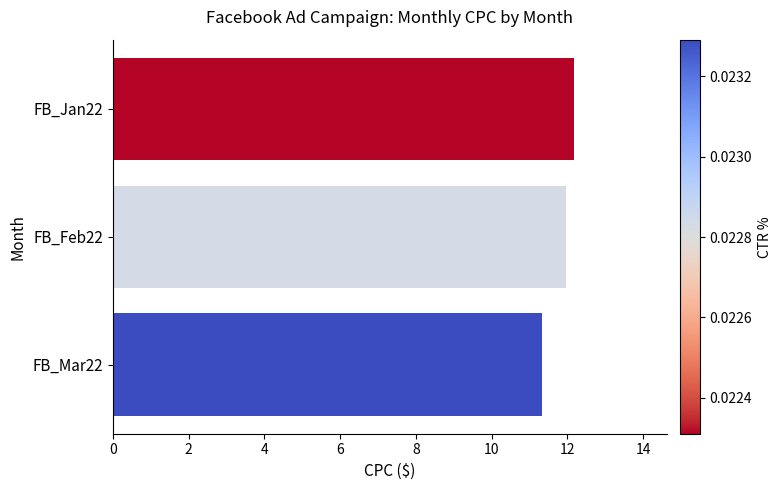

Approximately how many times larger is the value at FB_Feb22 compared to FB_Jan22?

1.0